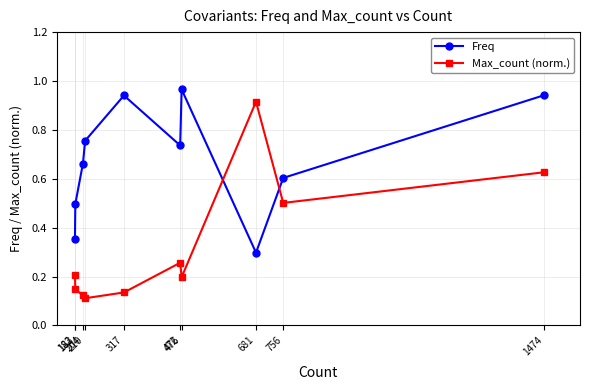

What is the sum of the Max_count (norm.) values at 681 and 476?

1.1